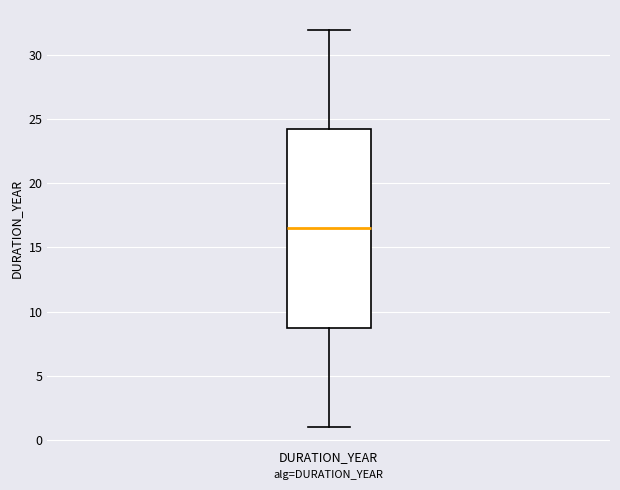

Transcribe this box plot: give where the median line is, the range the box spans, and where the two whiskers end, as read against the y-axis. The values are not printed on the chart, so give them approximately, as read against the axis.

median 16.5, box 9.0 to 24.5, whiskers 1.0 to 32.0